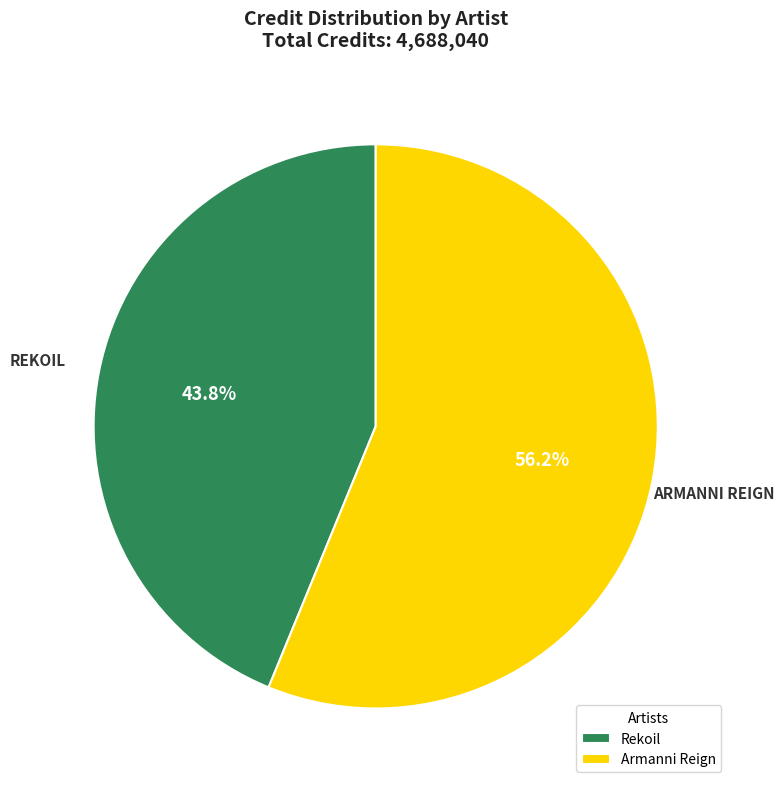

What is the ratio of the value at Rekoil to the value at Armanni Reign?

0.8